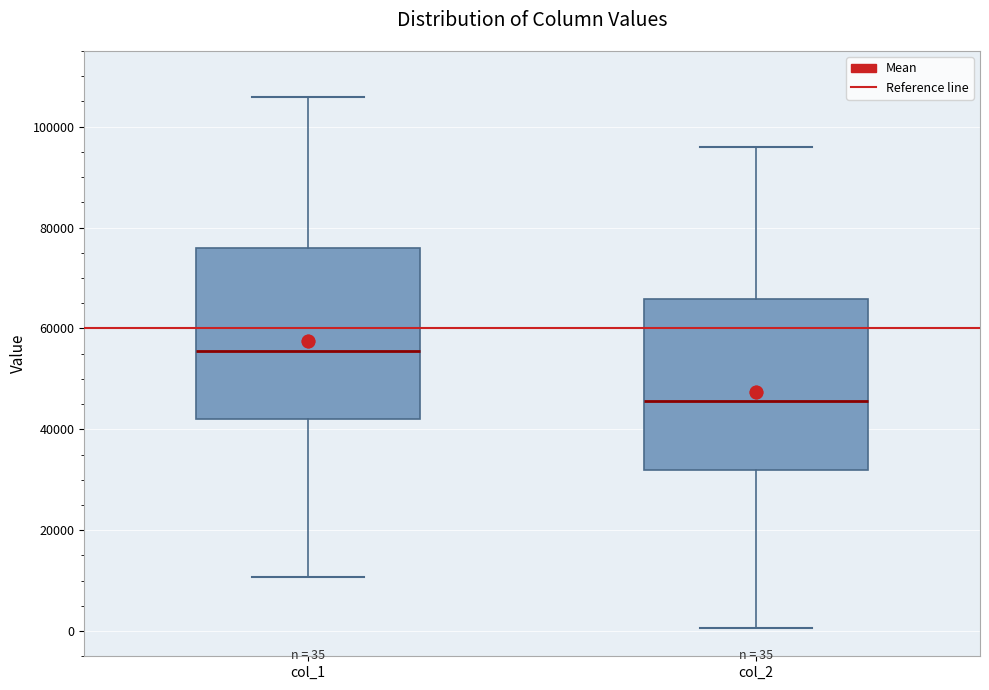

Which box has the highest median line?

col_1